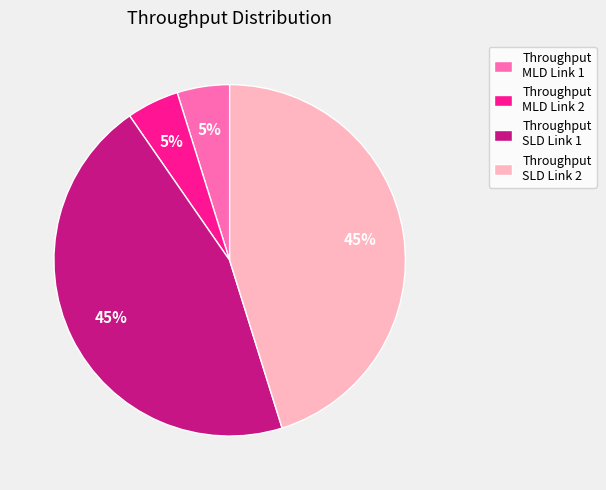

Is it true that Throughput MLD Link 1 is 5% of the pie?

True